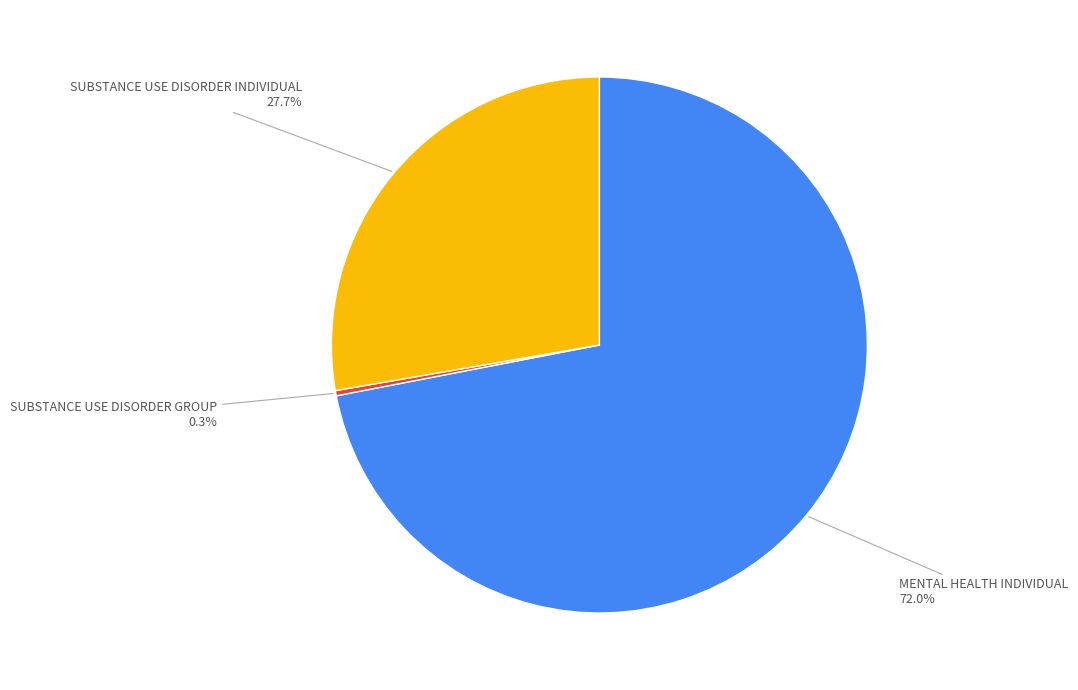

Does any single category account for the majority?

Yes